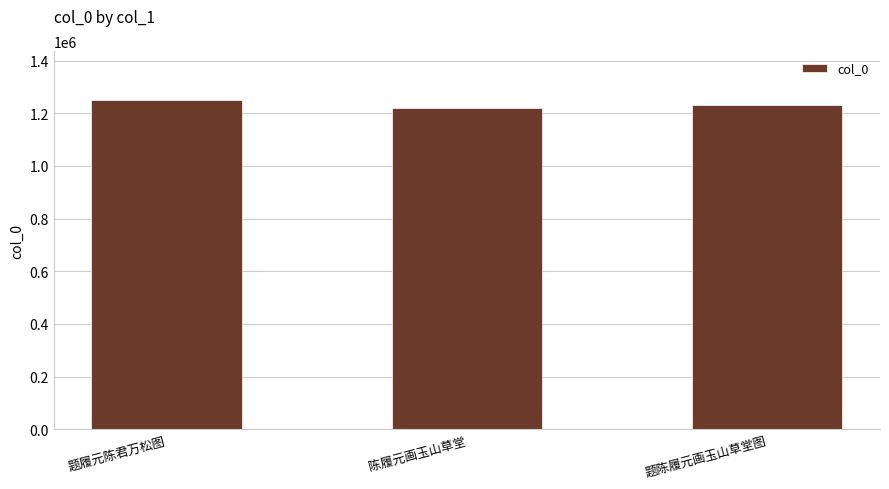

How many data points are less than 1231286?

1